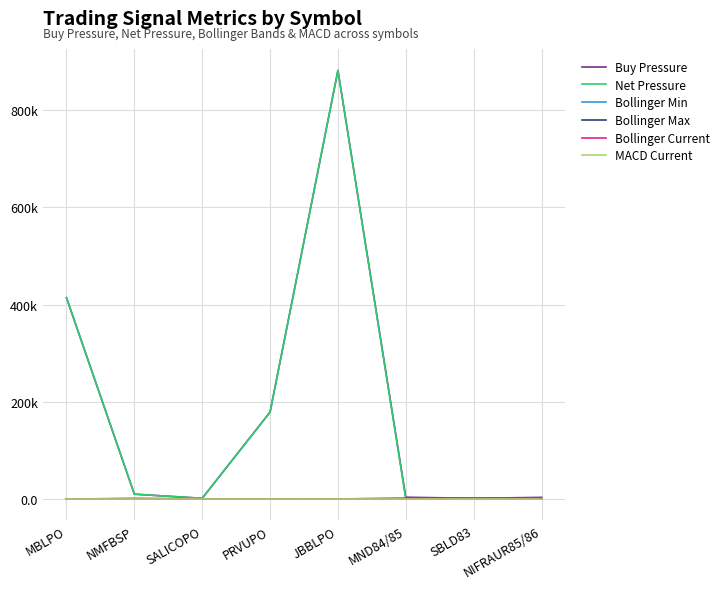

Rank the series at SBLD83 from highest to lowest value.

Buy Pressure, Net Pressure, Bollinger Max, Bollinger Current, Bollinger Min, MACD Current